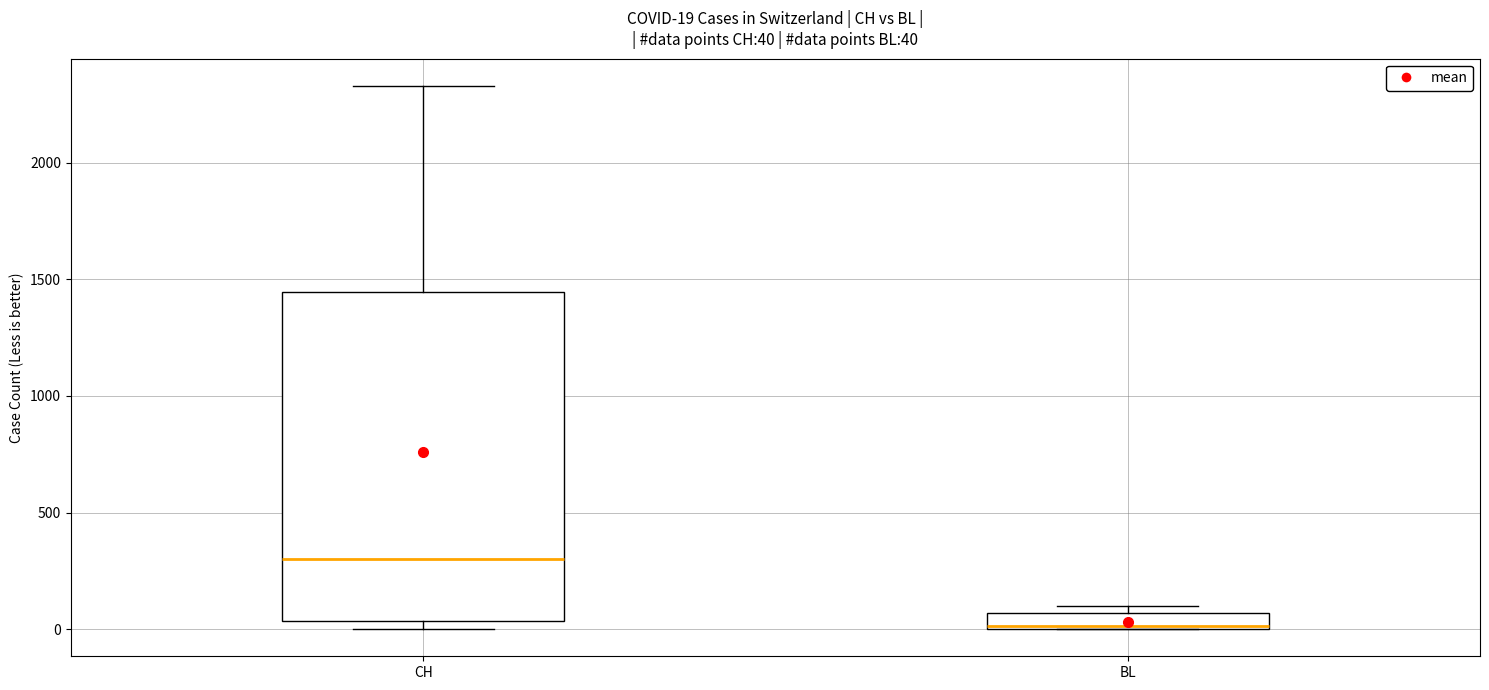

Which box's median line is the highest?

CH